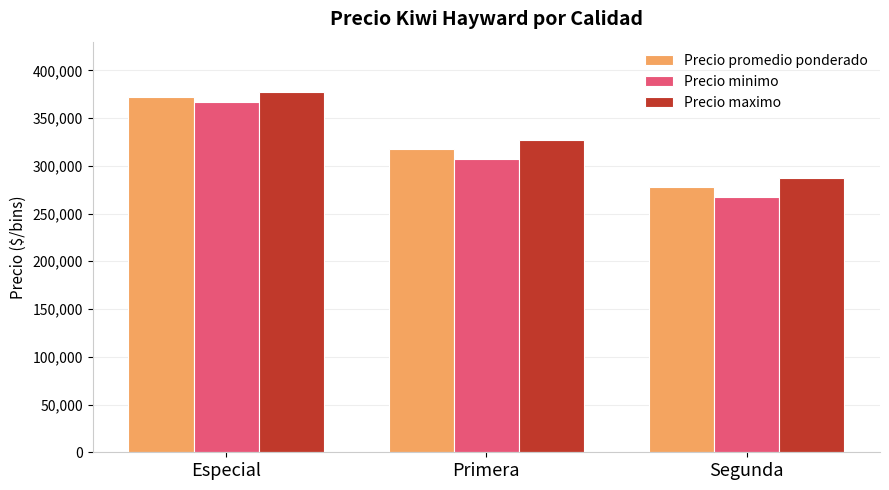

How many data points in Precio promedio ponderado are less than 317500?

1